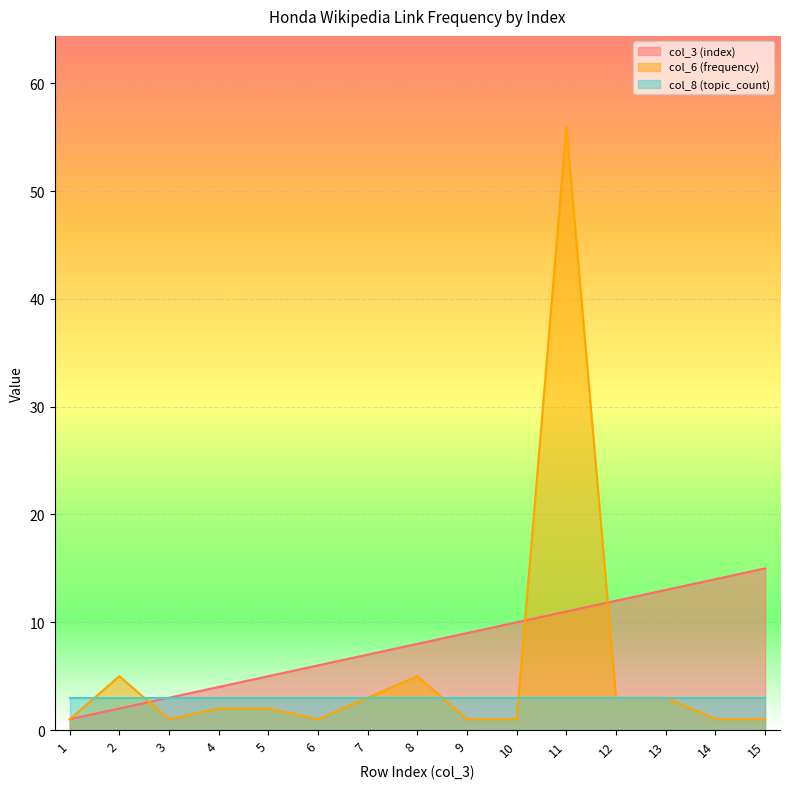

Is the value of col_6 (frequency) at 15 greater than the value of col_3 (index) at 13?

No